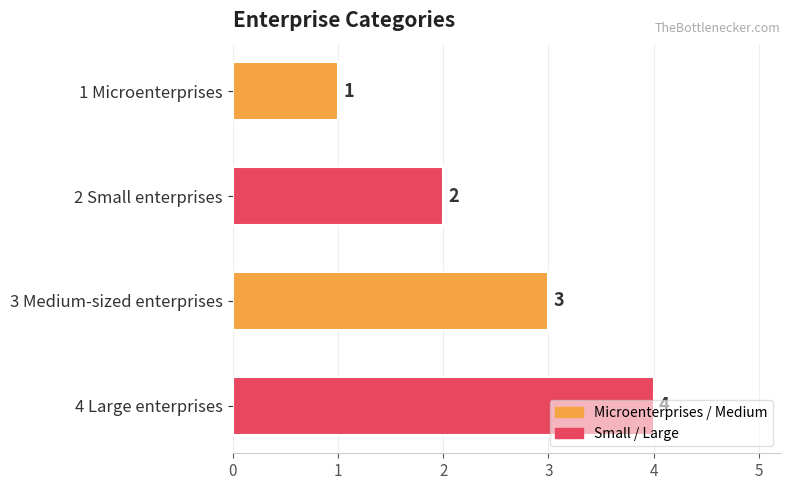

What is the change in value from 2 Small enterprises to 3 Medium-sized enterprises?

+1